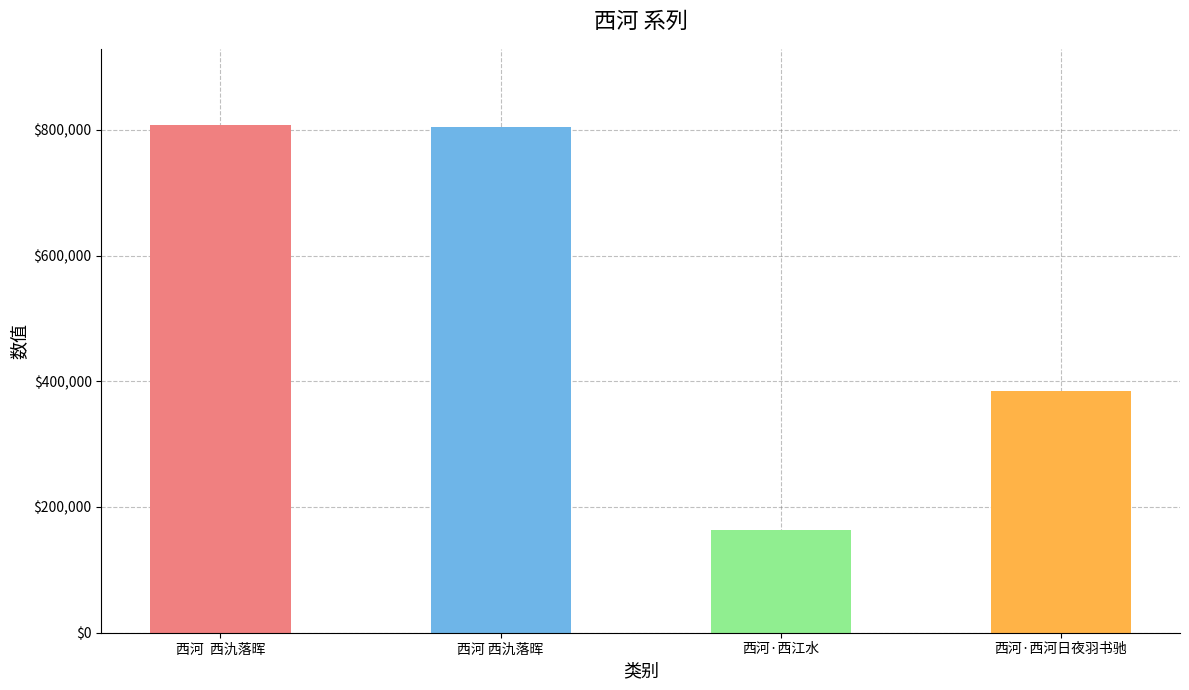

Which label corresponds to the smallest value in the chart?

西河·西江水